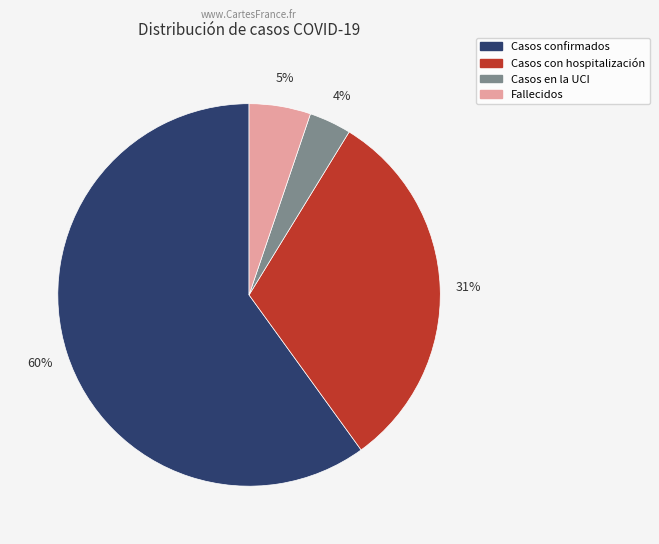

Do Fallecidos and Casos confirmados together represent more than half of the pie?

Yes